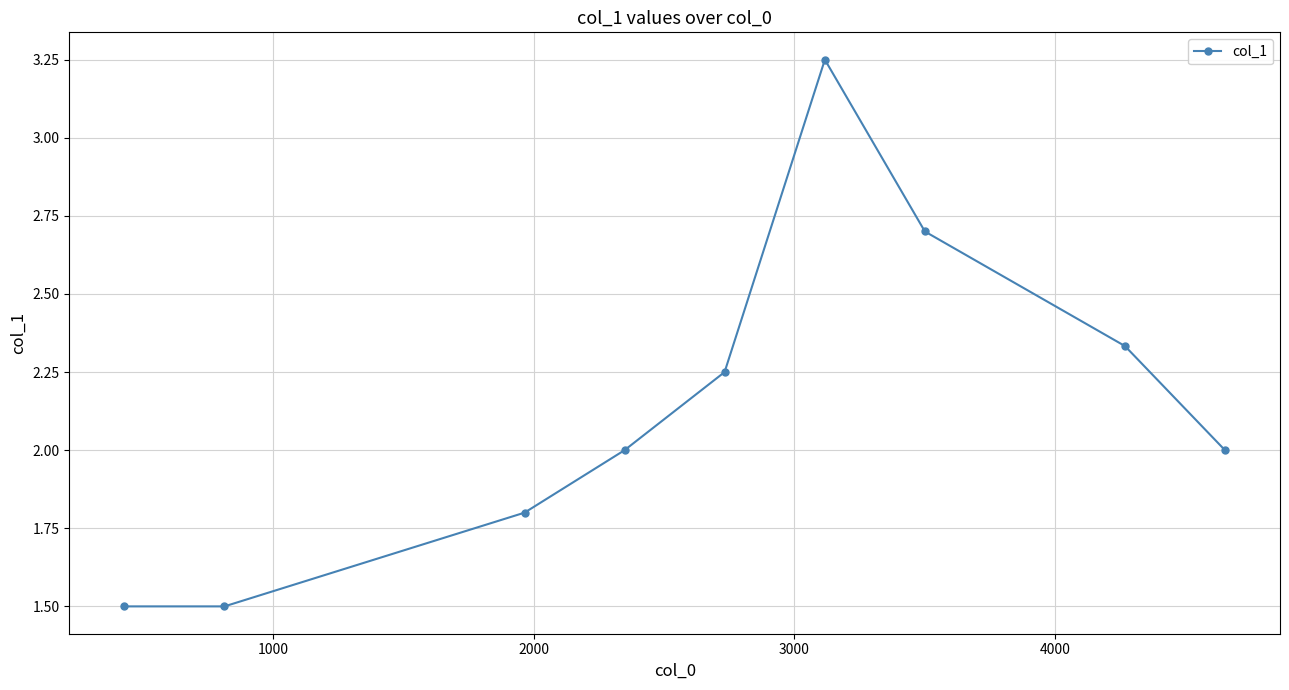

How many series are shown in this chart?

1